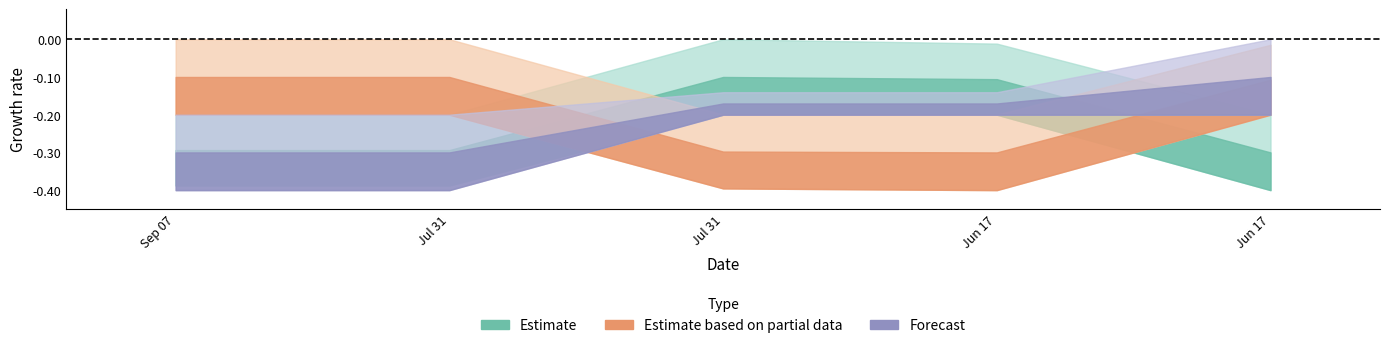

The TaxonId series shows 138929.8 at 2021-07-31. True or false?

False